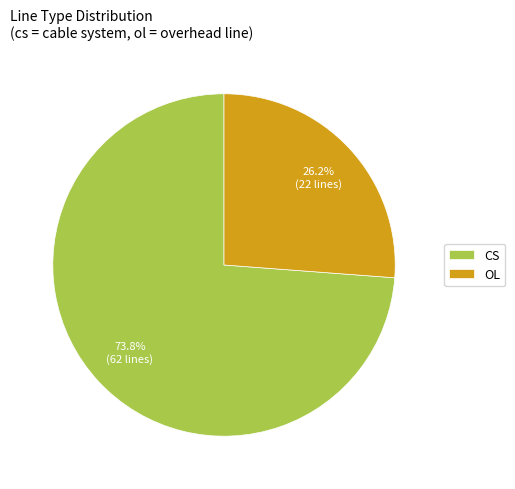

Is OL the majority of the pie?

No